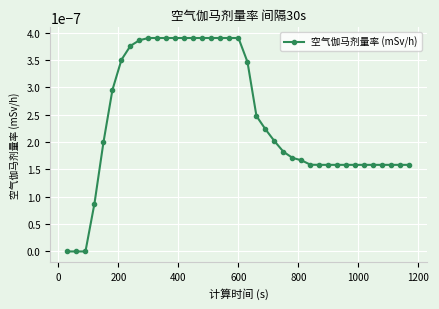

True or false: the data has more than 0 interior local peaks.

False